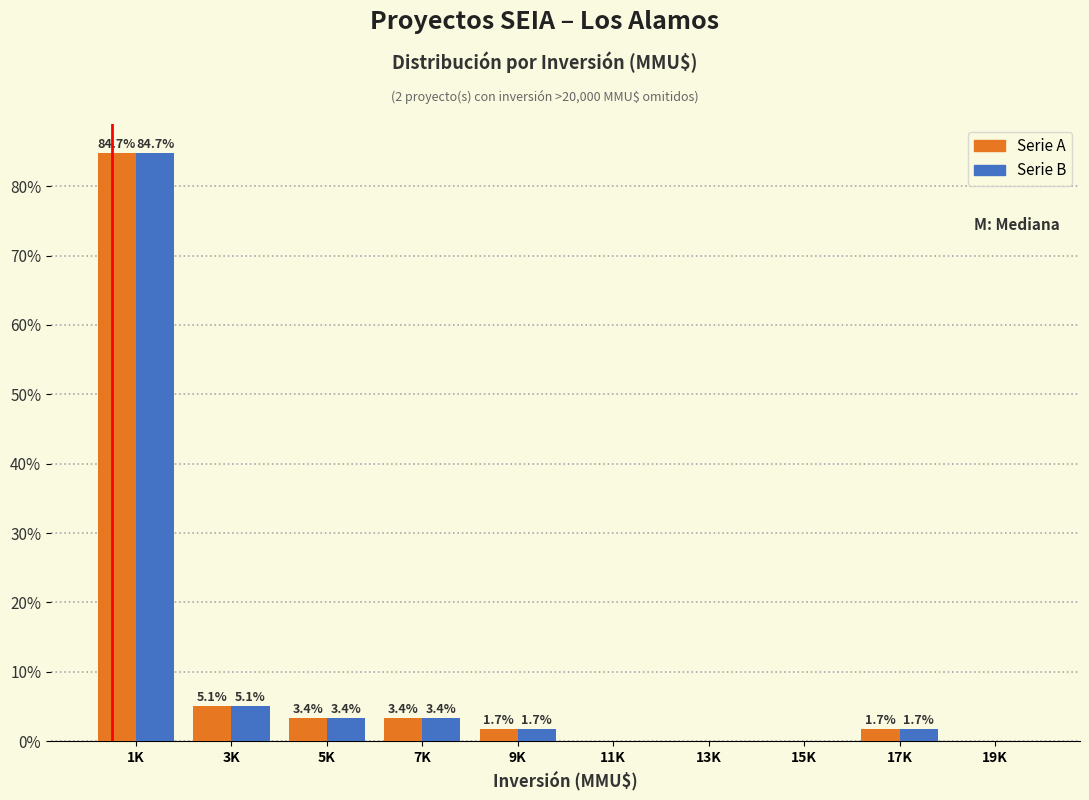

At which category is the sum across all series the highest?

1K